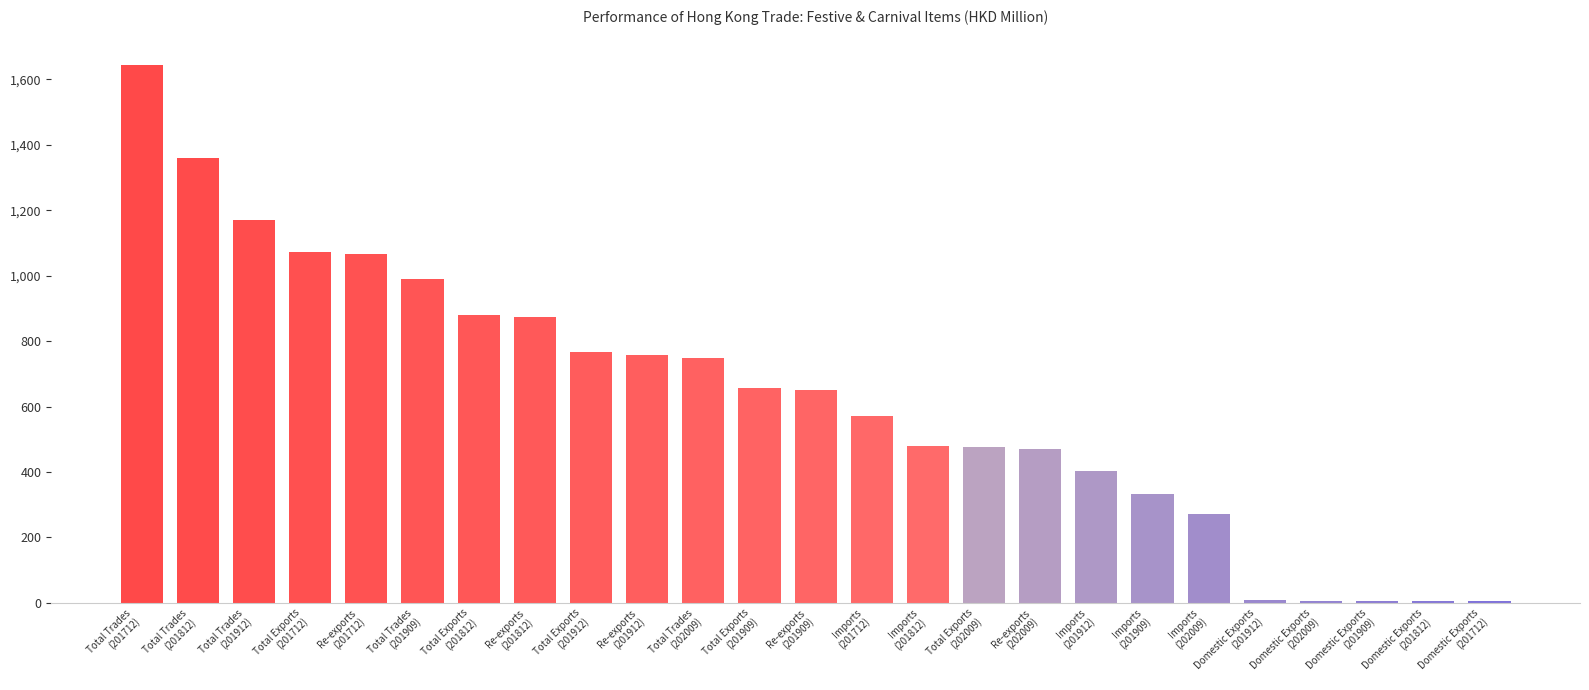

At which category does the chart reach its peak across all series?

Total Trades
(201712)